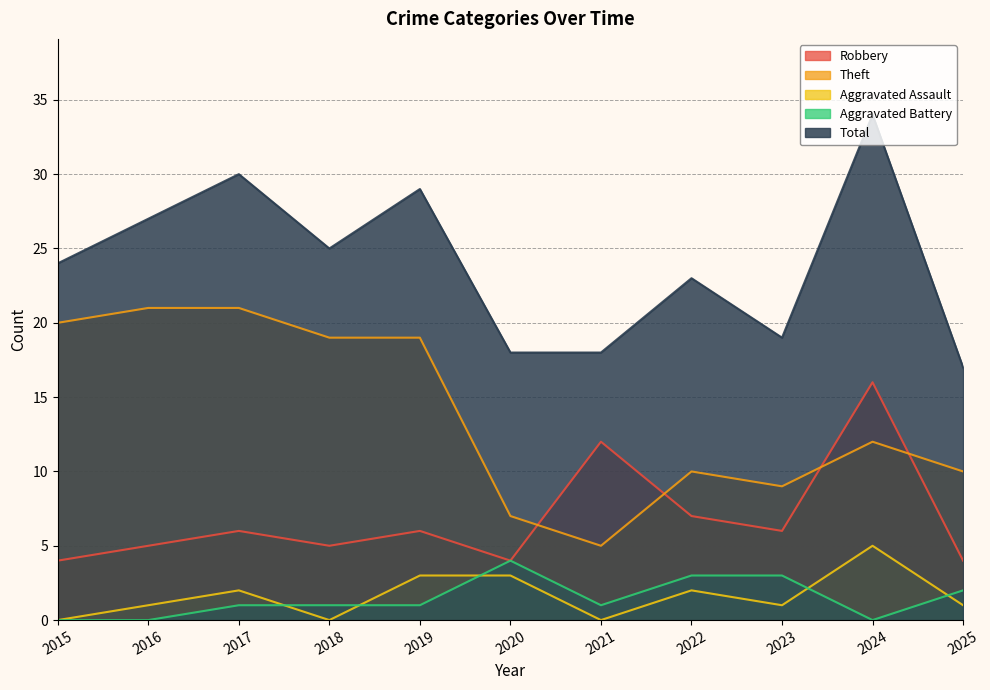

Where is the first local minimum for Total?

2018